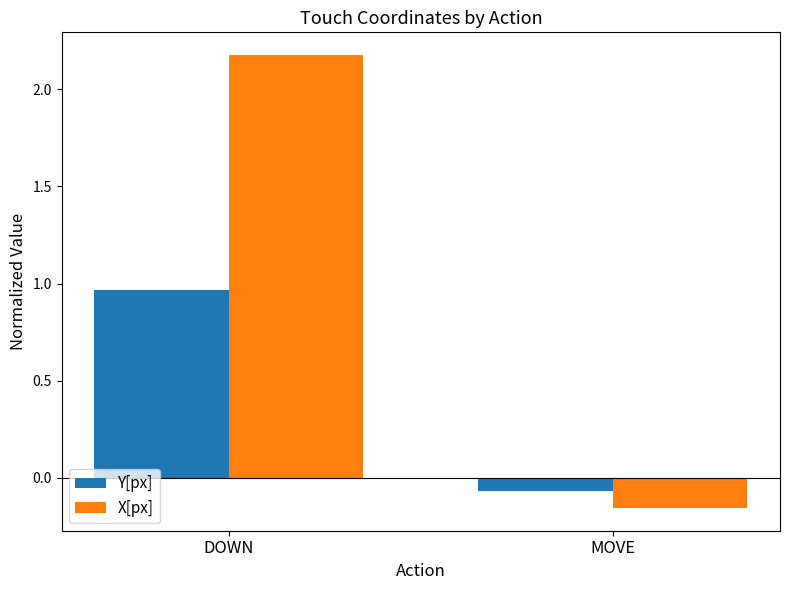

Which series has the widest spread of values?

X[px]